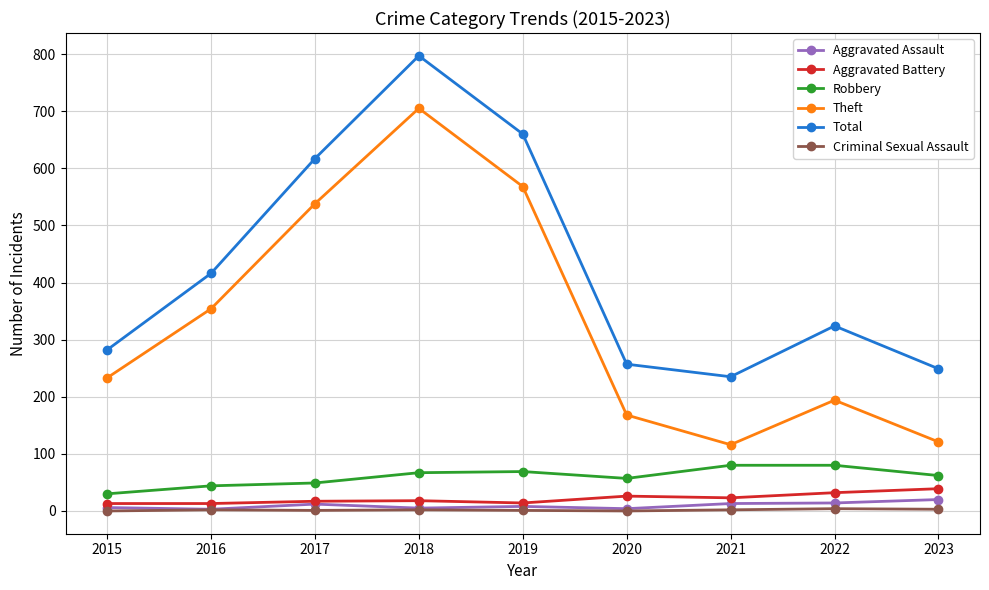

True or false: Robbery and Criminal Sexual Assault intersect in this chart.

False